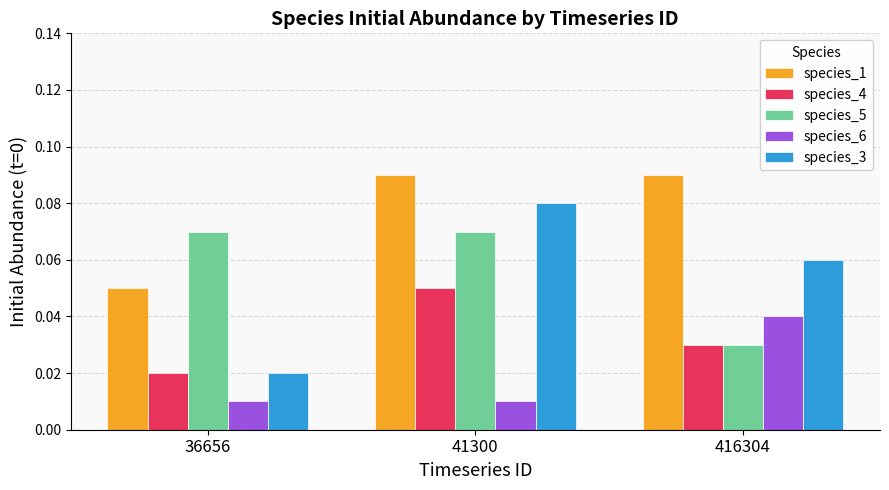

Which category has the highest value in the species_4 series?

41300